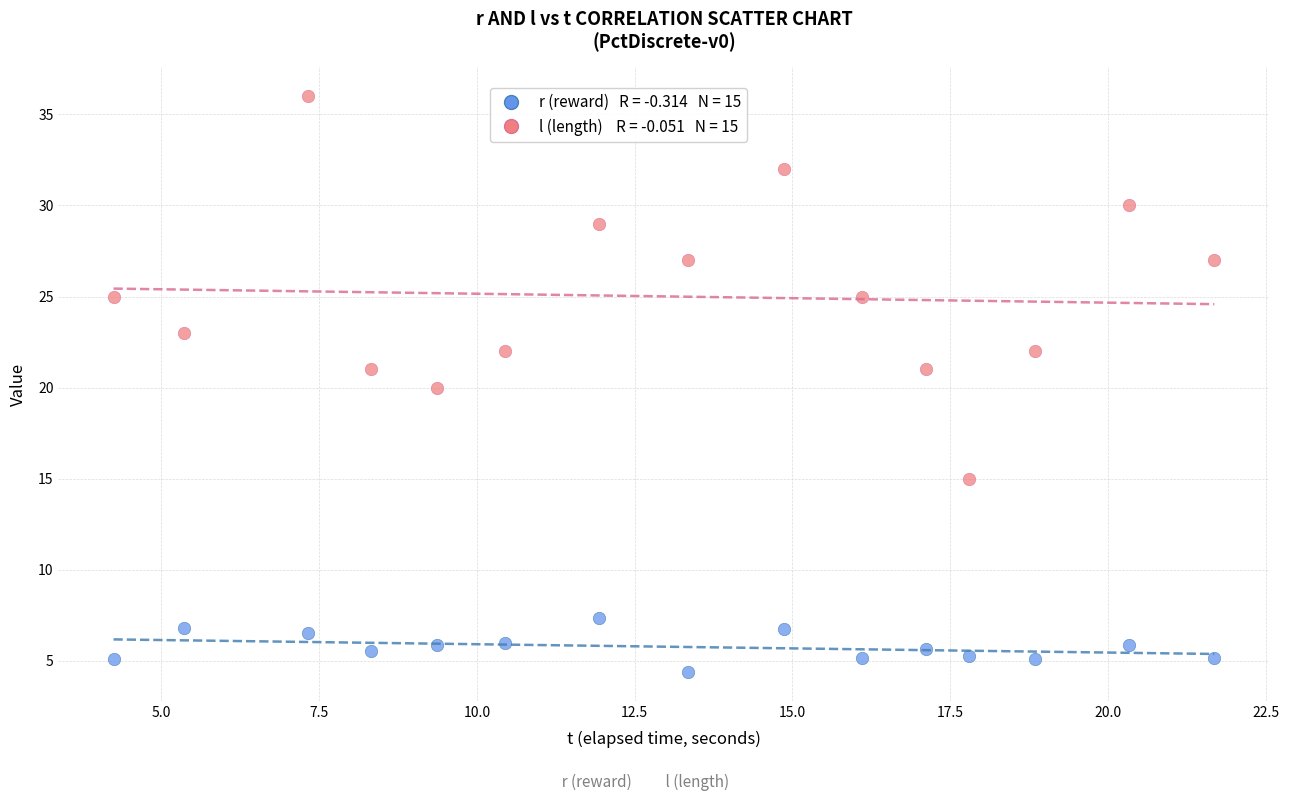

Across all data points, what is the range of Y values (max minus min)?

31.6